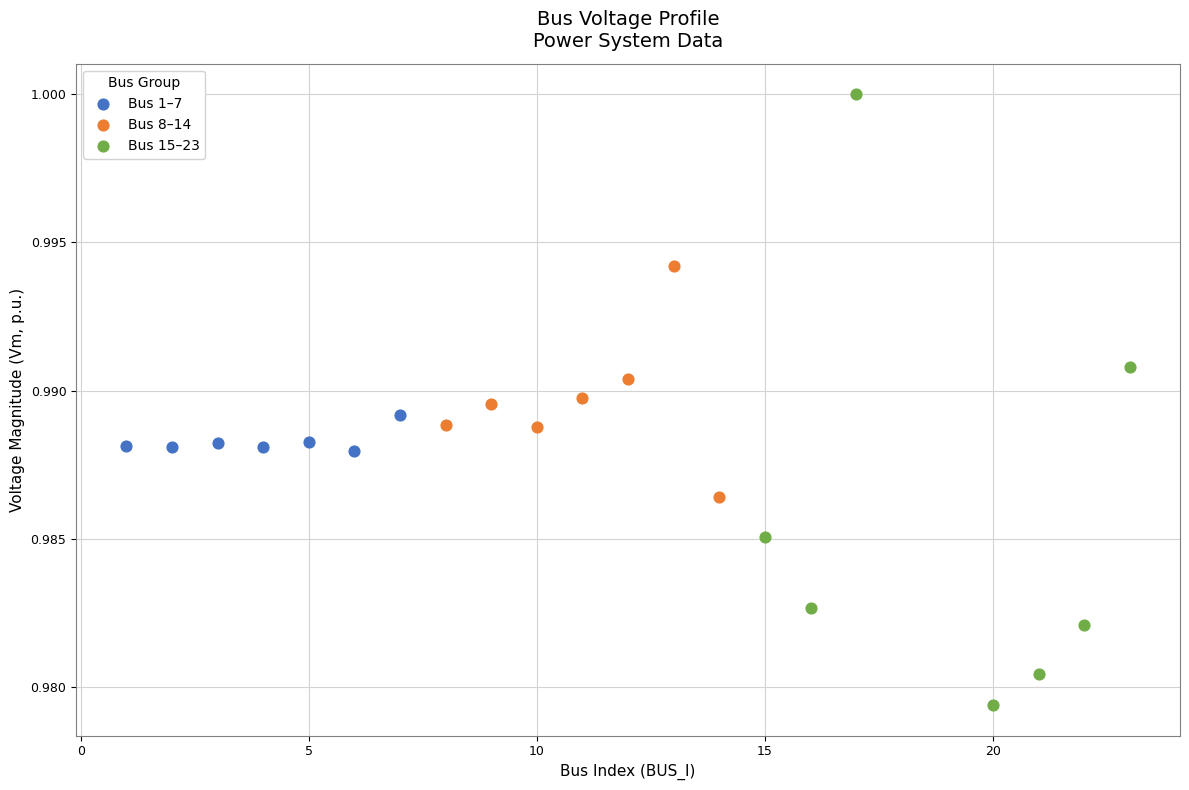

Which series contains the lowest Y value?

Bus 15–23